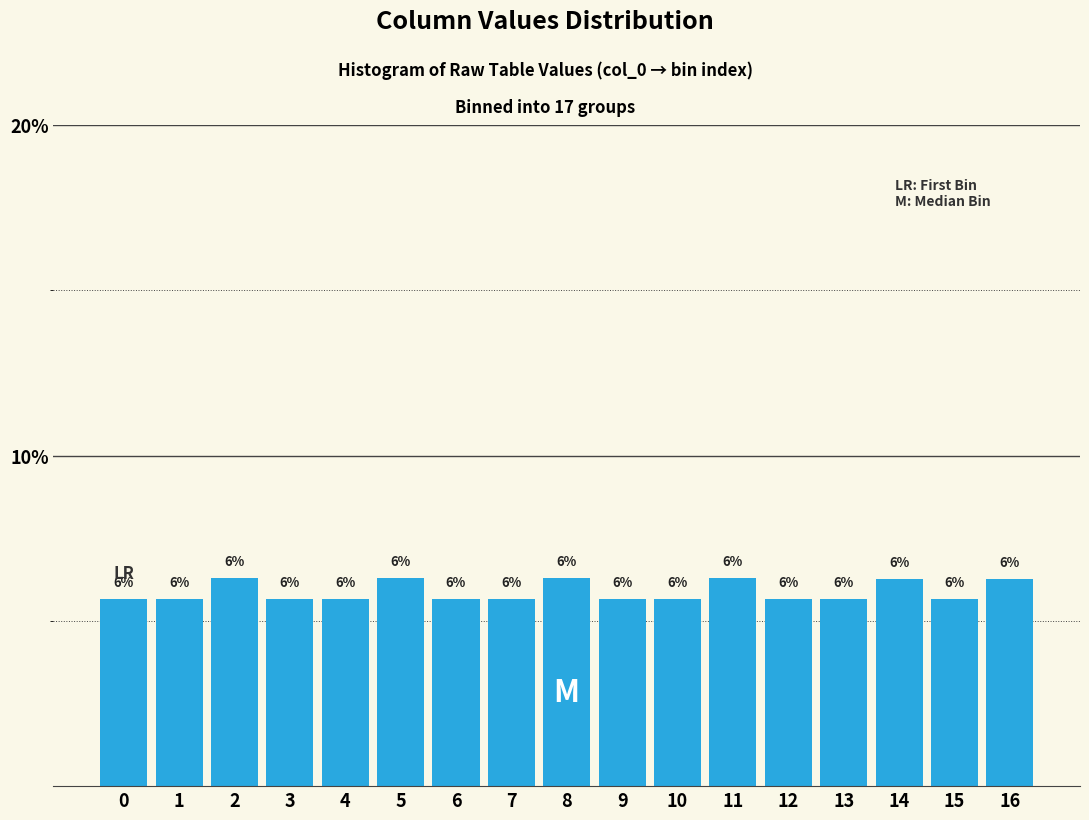

Are the bars horizontal?

No